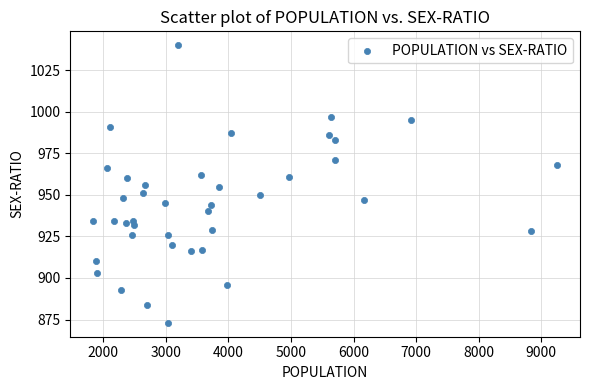

What is the range of Y values (max minus min)?

167